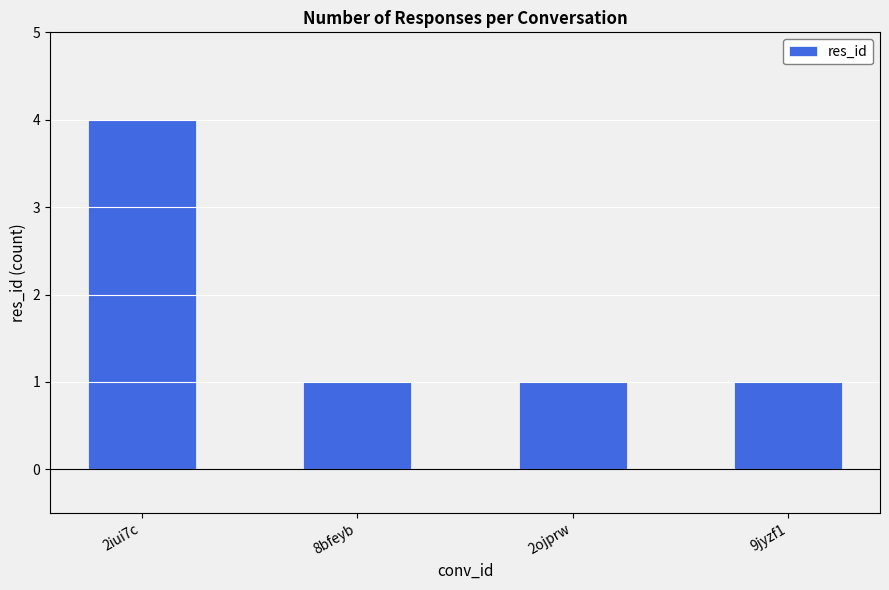

Read the value at 9jyzf1.

1